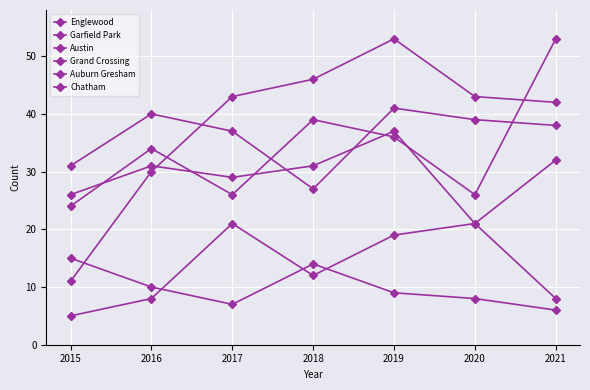

Which series changed the most between 2018 and 2020?

Austin